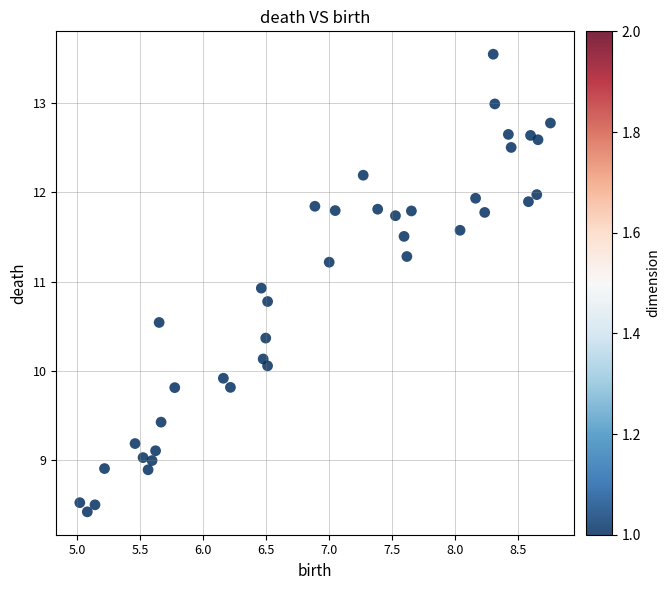

What is the range of Y values (max minus min)?

5.1